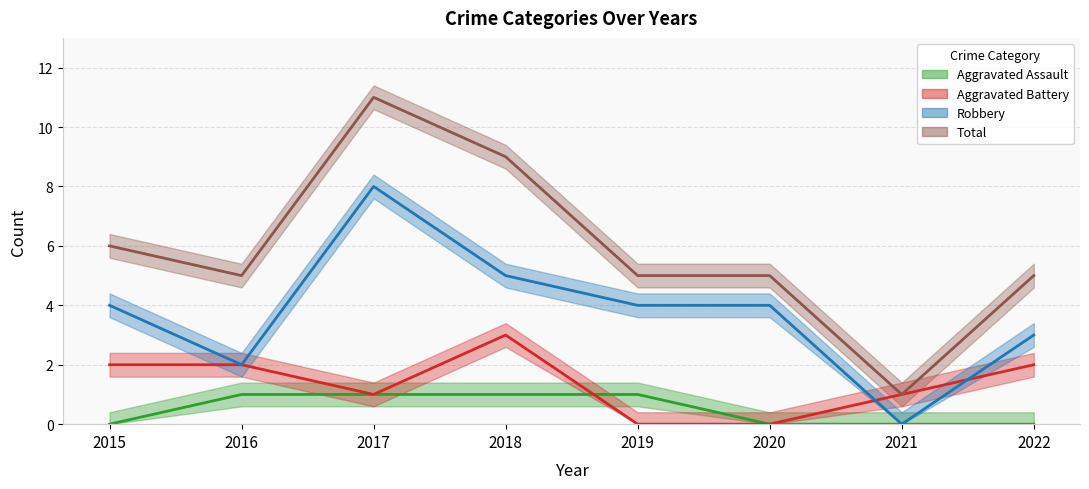

Rank the series by their maximum value, from highest to lowest.

Total, Robbery, Aggravated Battery, Aggravated Assault